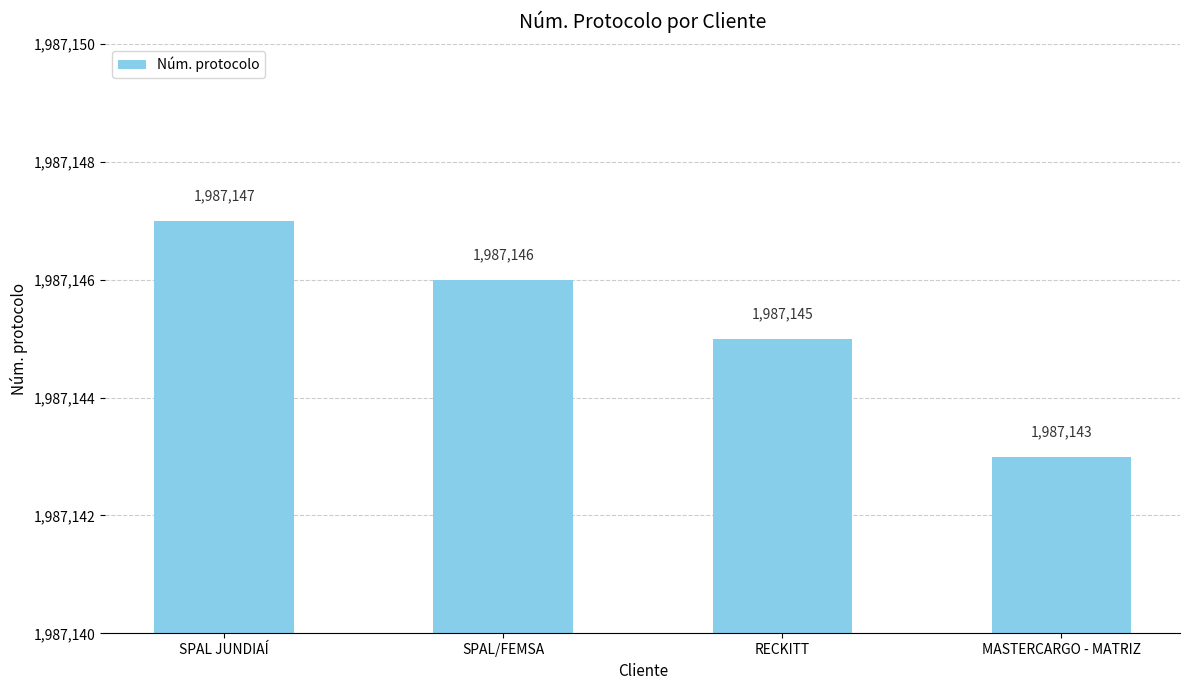

List the labels in order of value, smallest first.

MASTERCARGO - MATRIZ, RECKITT, SPAL/FEMSA, SPAL JUNDIAÍ